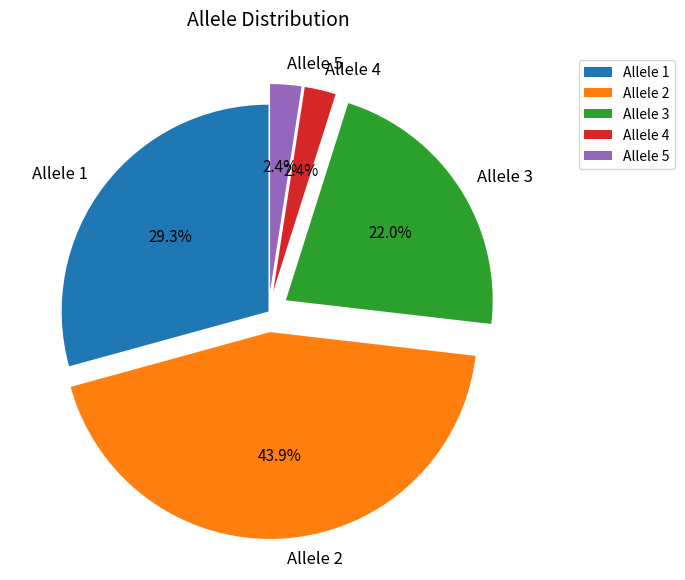

Is there any slice that represents more than half of the pie?

No